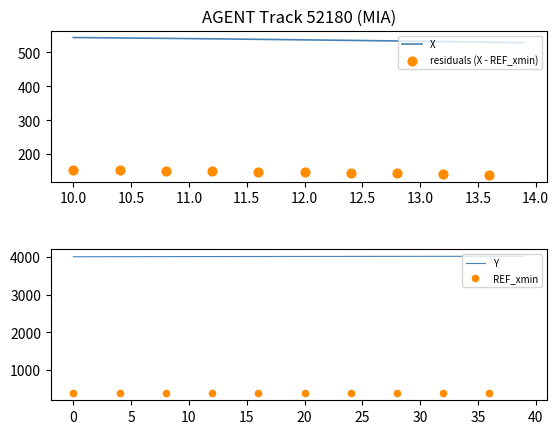

The value of X at 11.5 is 126.6. True or false?

False